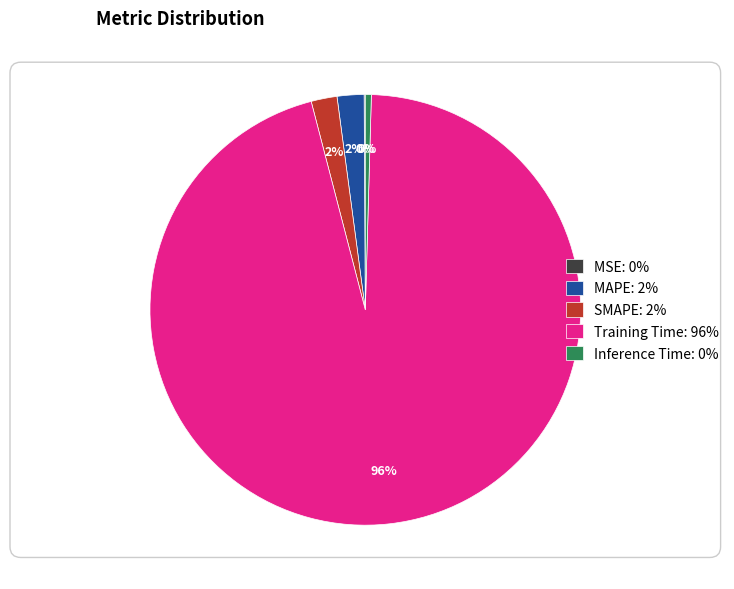

The Training Time slice represents 96% of the pie. True or false?

True